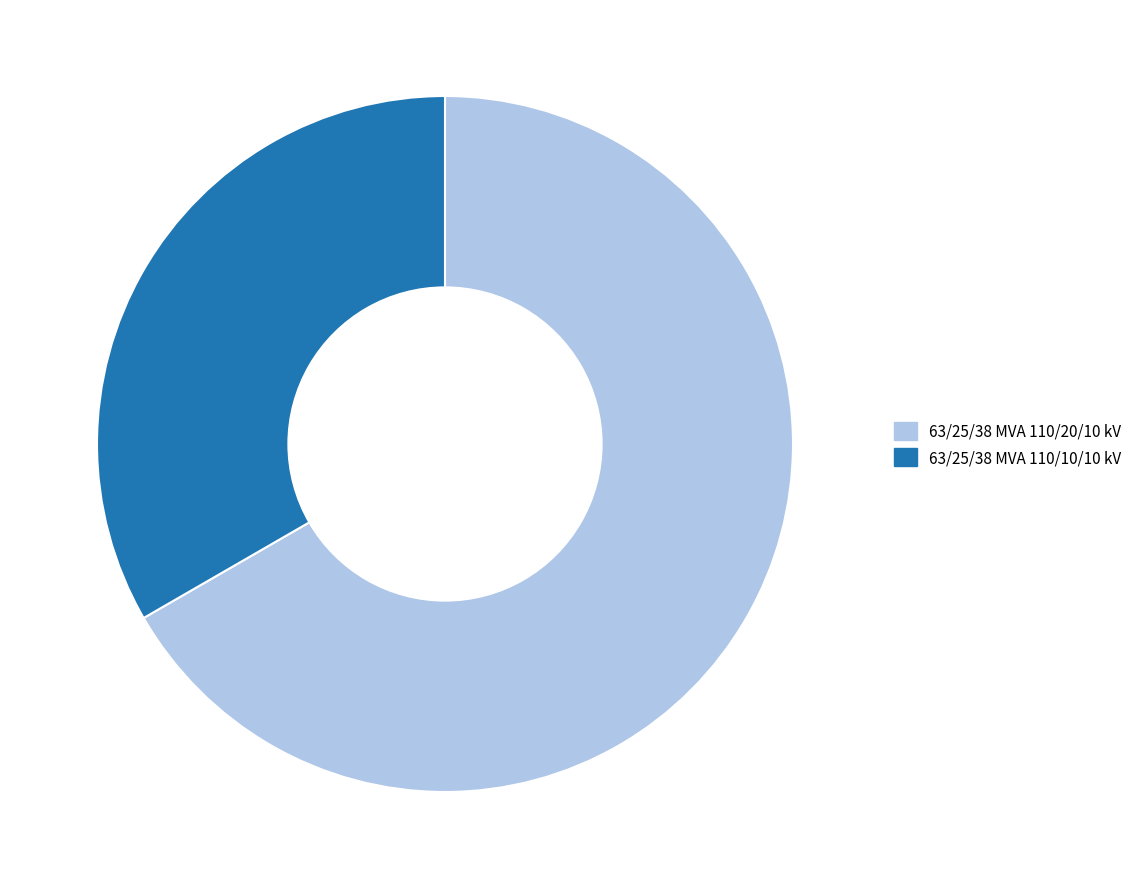

Does any single category account for the majority?

Yes